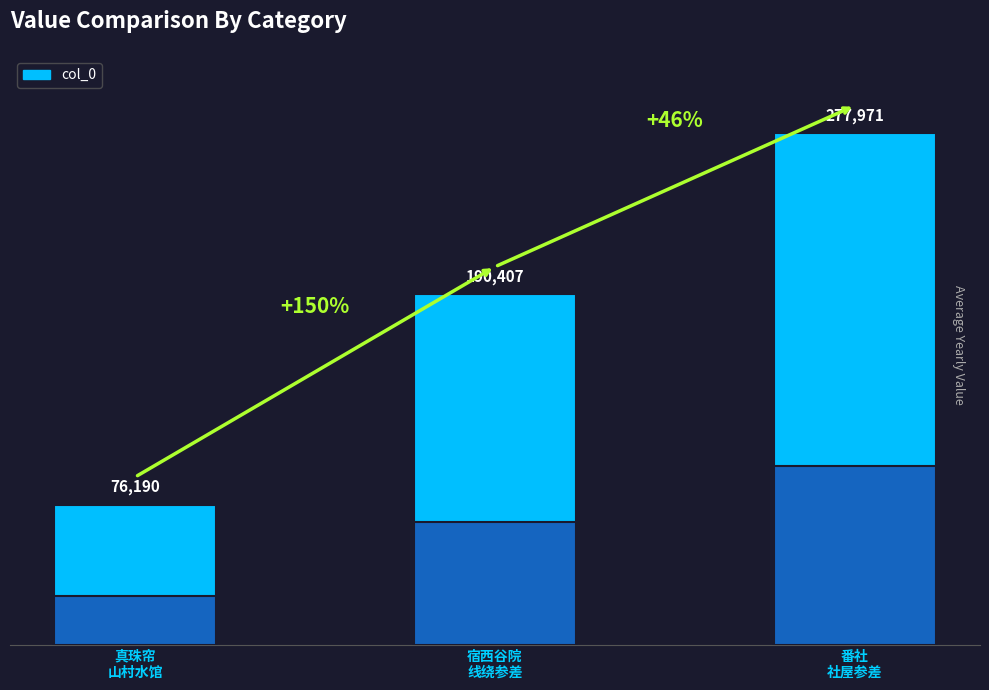

Rank the categories by value from highest to lowest.

番社
社屋参差, 宿西谷院
线绕参差, 真珠帘
山村水馆